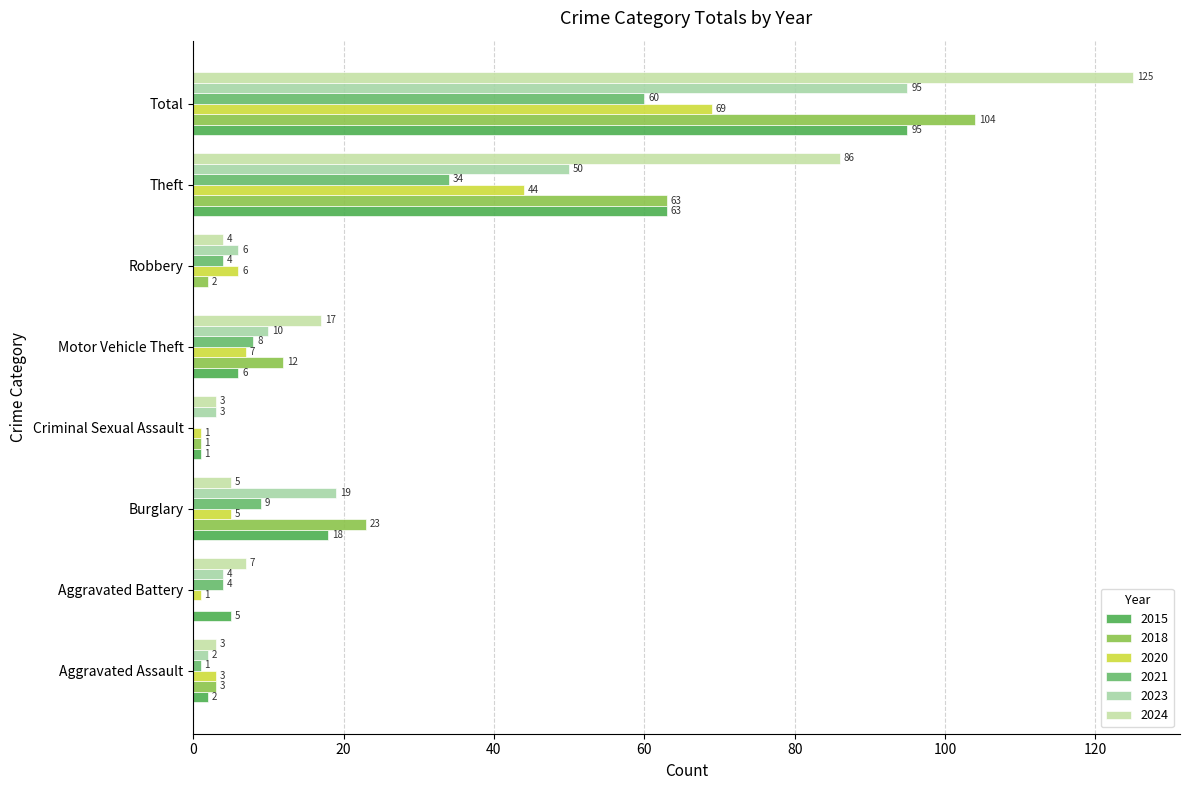

What is the total value across all series at Criminal Sexual Assault?

9